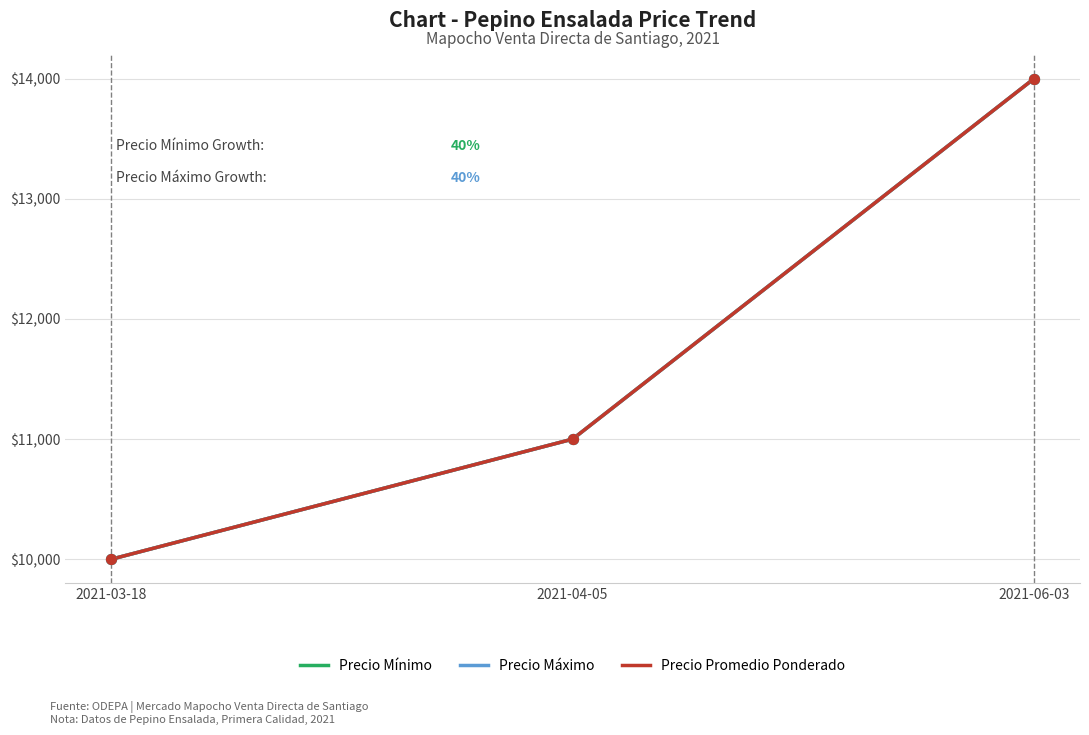

Which series has the largest total across all categories?

Precio Mínimo